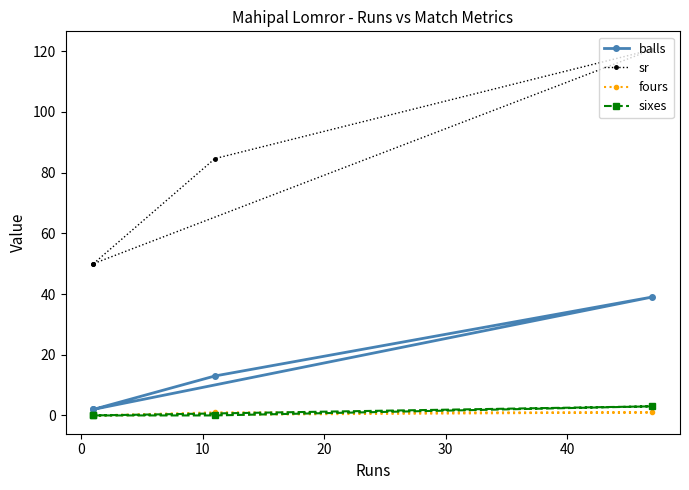

What is the sum of all sr values?

305.1